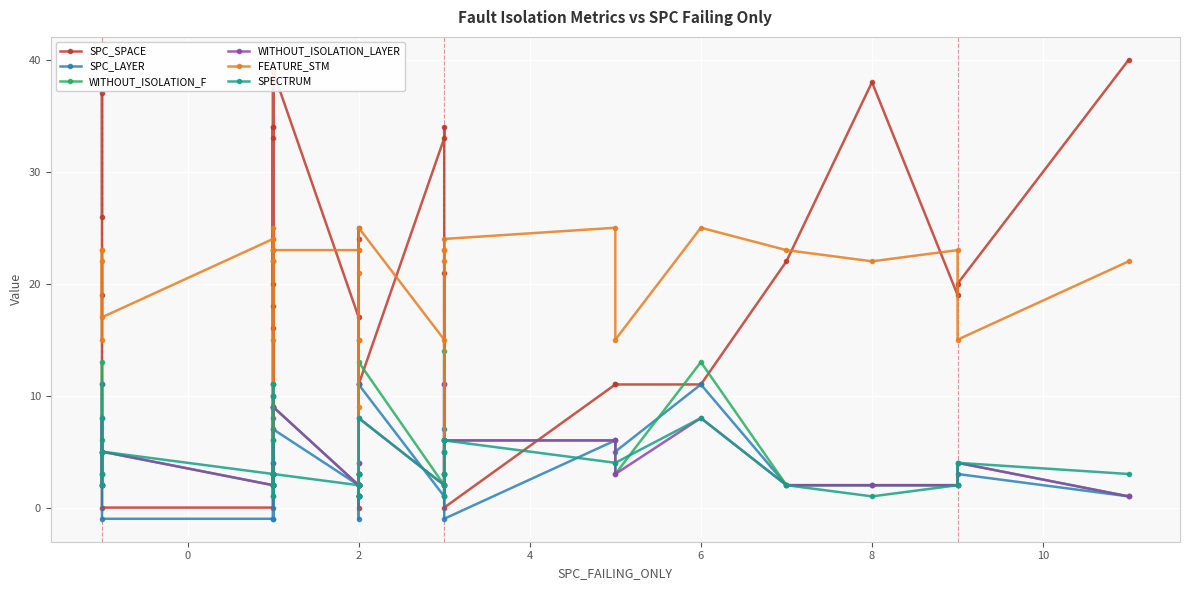

Between 8 and 19, which is larger?

8